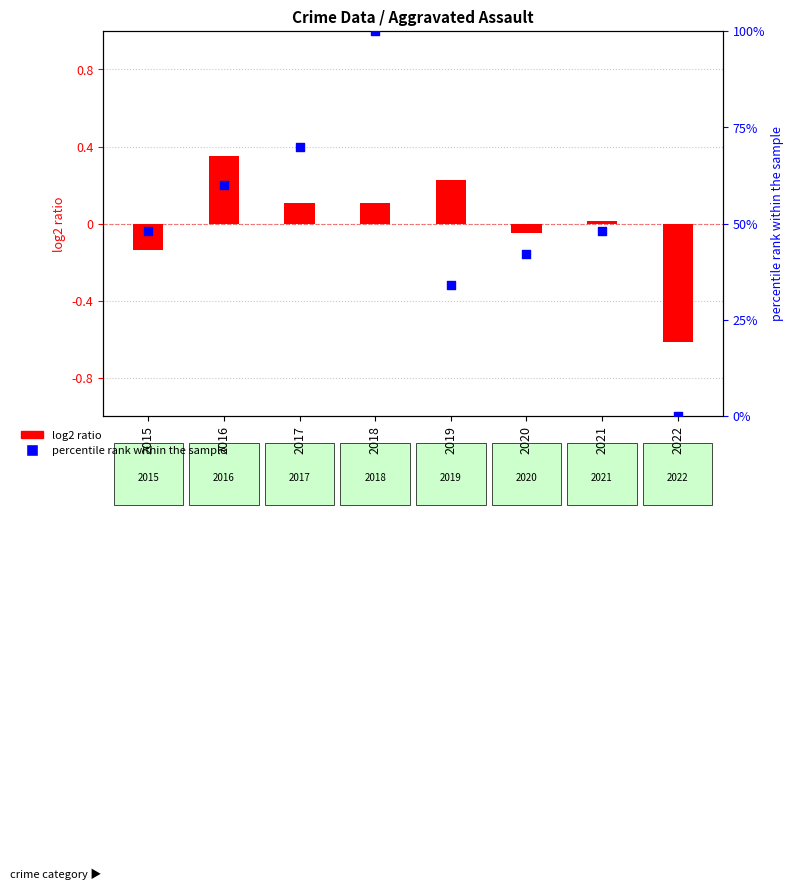

Which series contains the lowest Y value?

log2 ratio